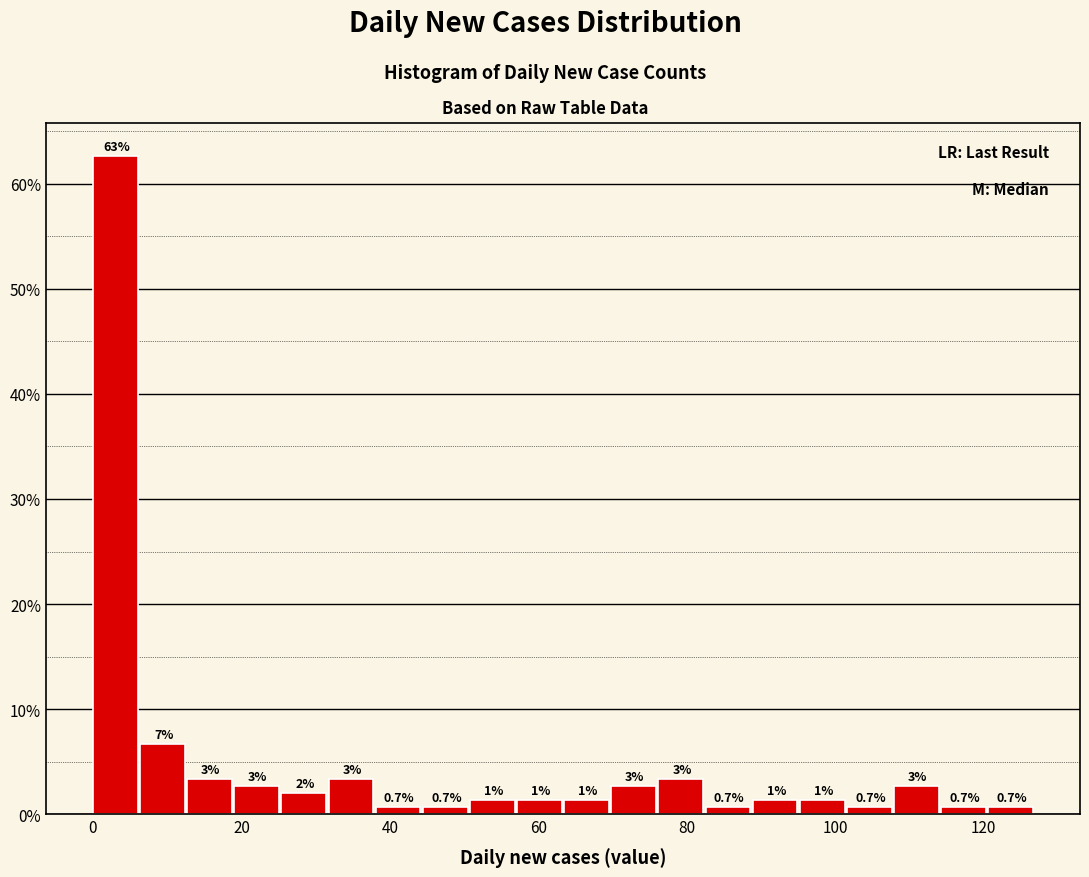

Around what value on the x-axis is the tallest bar? Give the approximate position of its centre, as read against the axis.

4